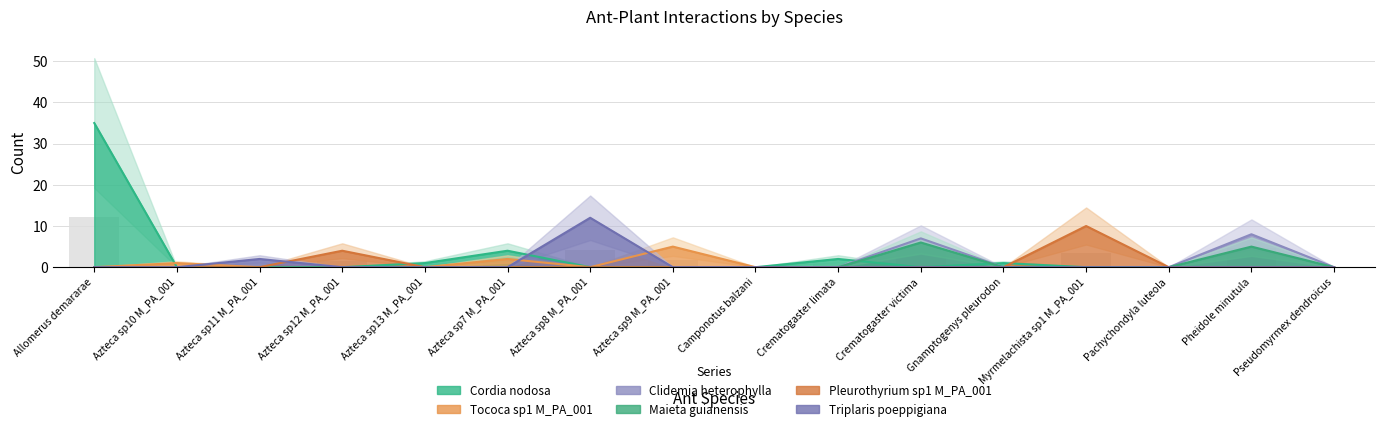

Which series has the largest total across all categories?

Cordia nodosa